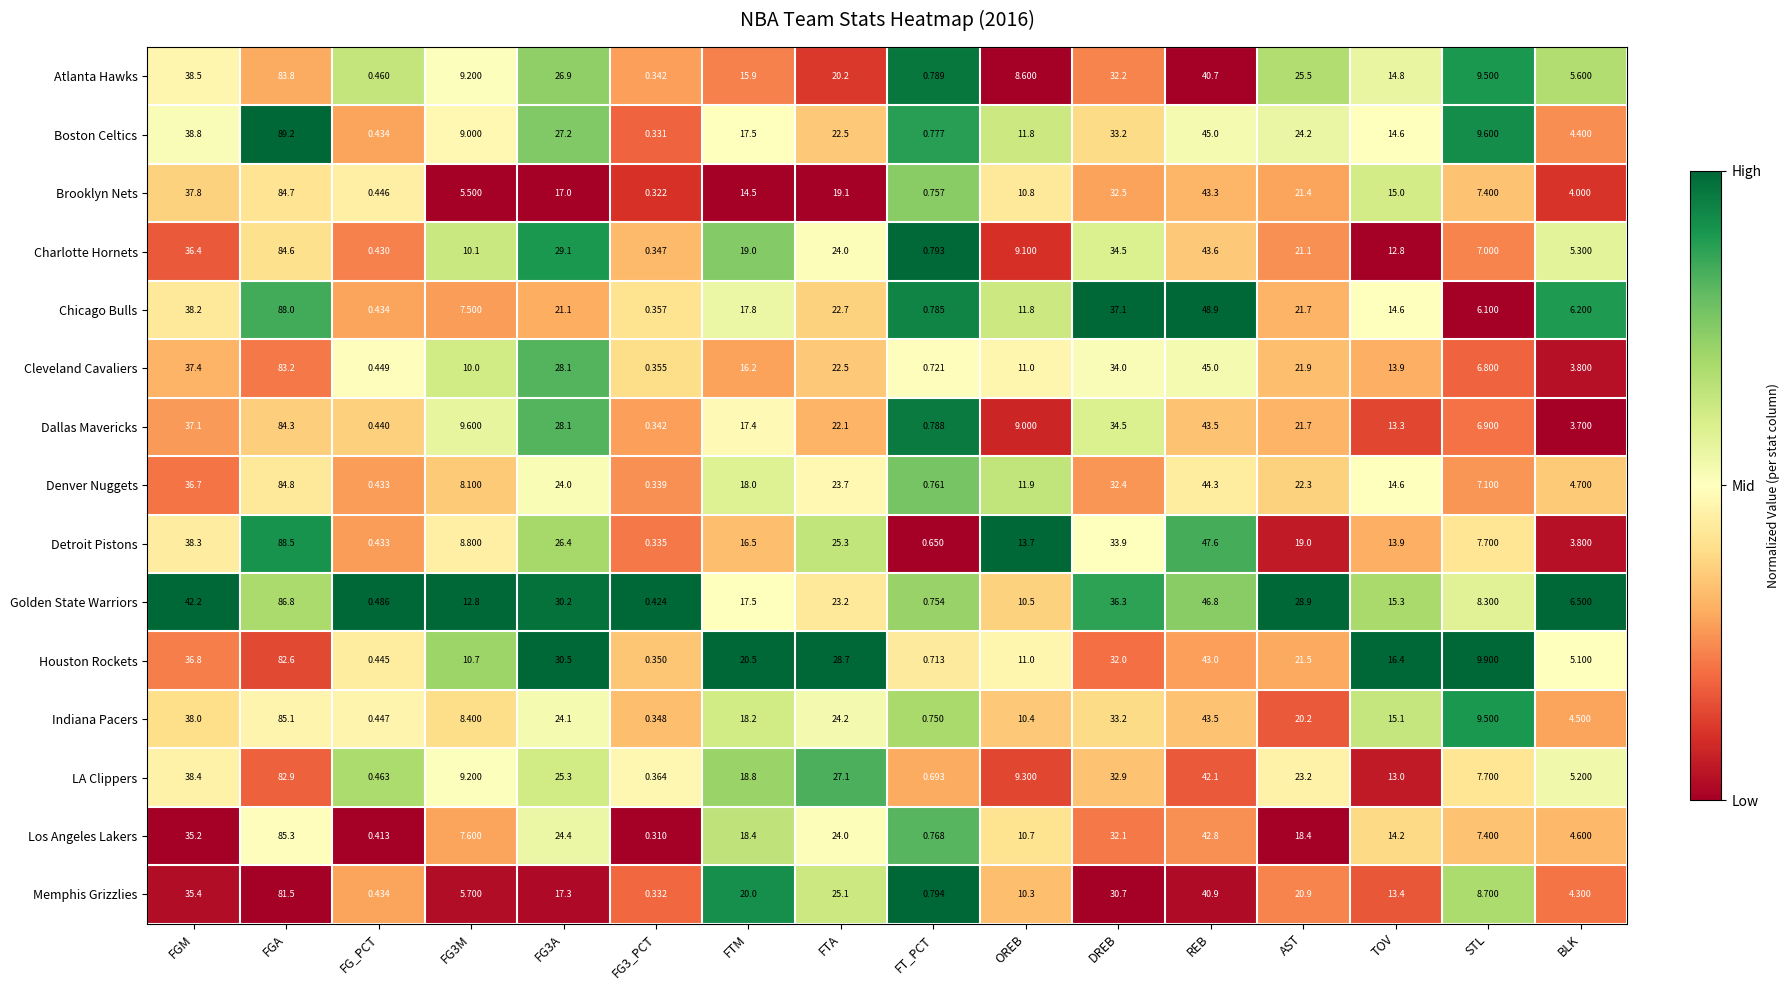

Where is Houston Rockets nearest to the value 41?

REB